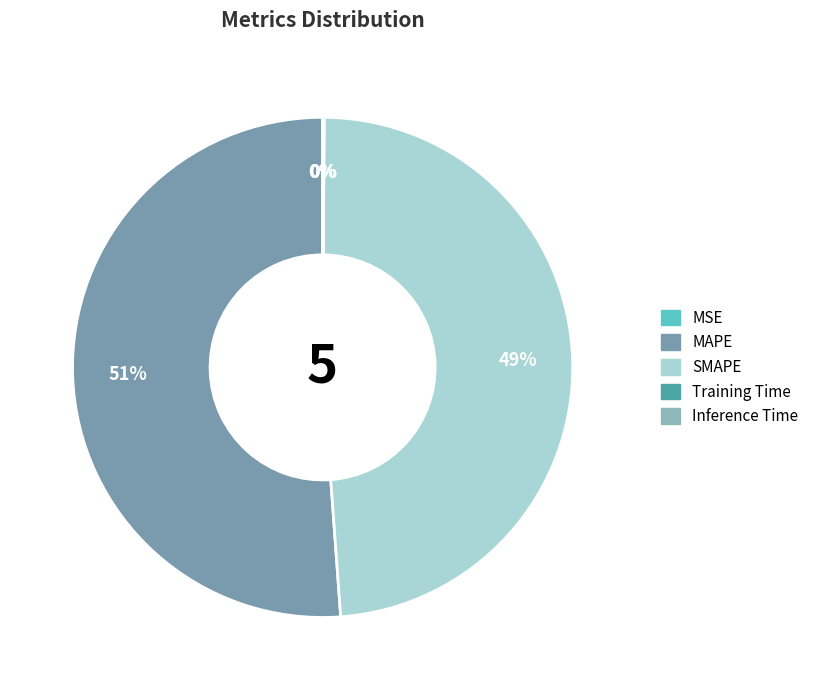

Is there a majority slice in this chart?

Yes